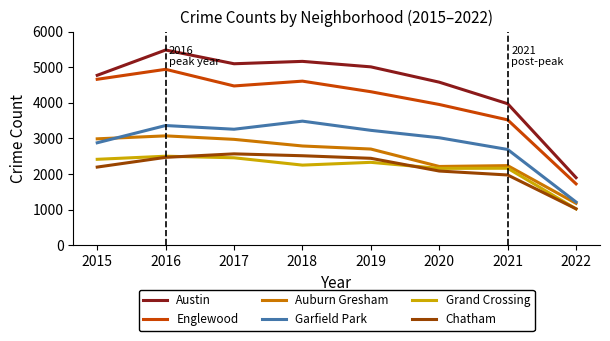

True or false: Austin and Auburn Gresham cross at least once.

False